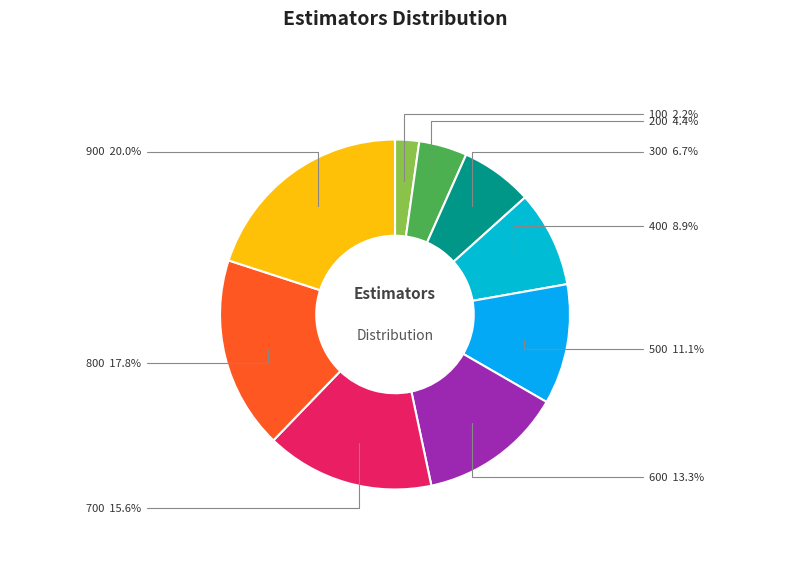

To the nearest percent, what portion does 100 represent?

2%